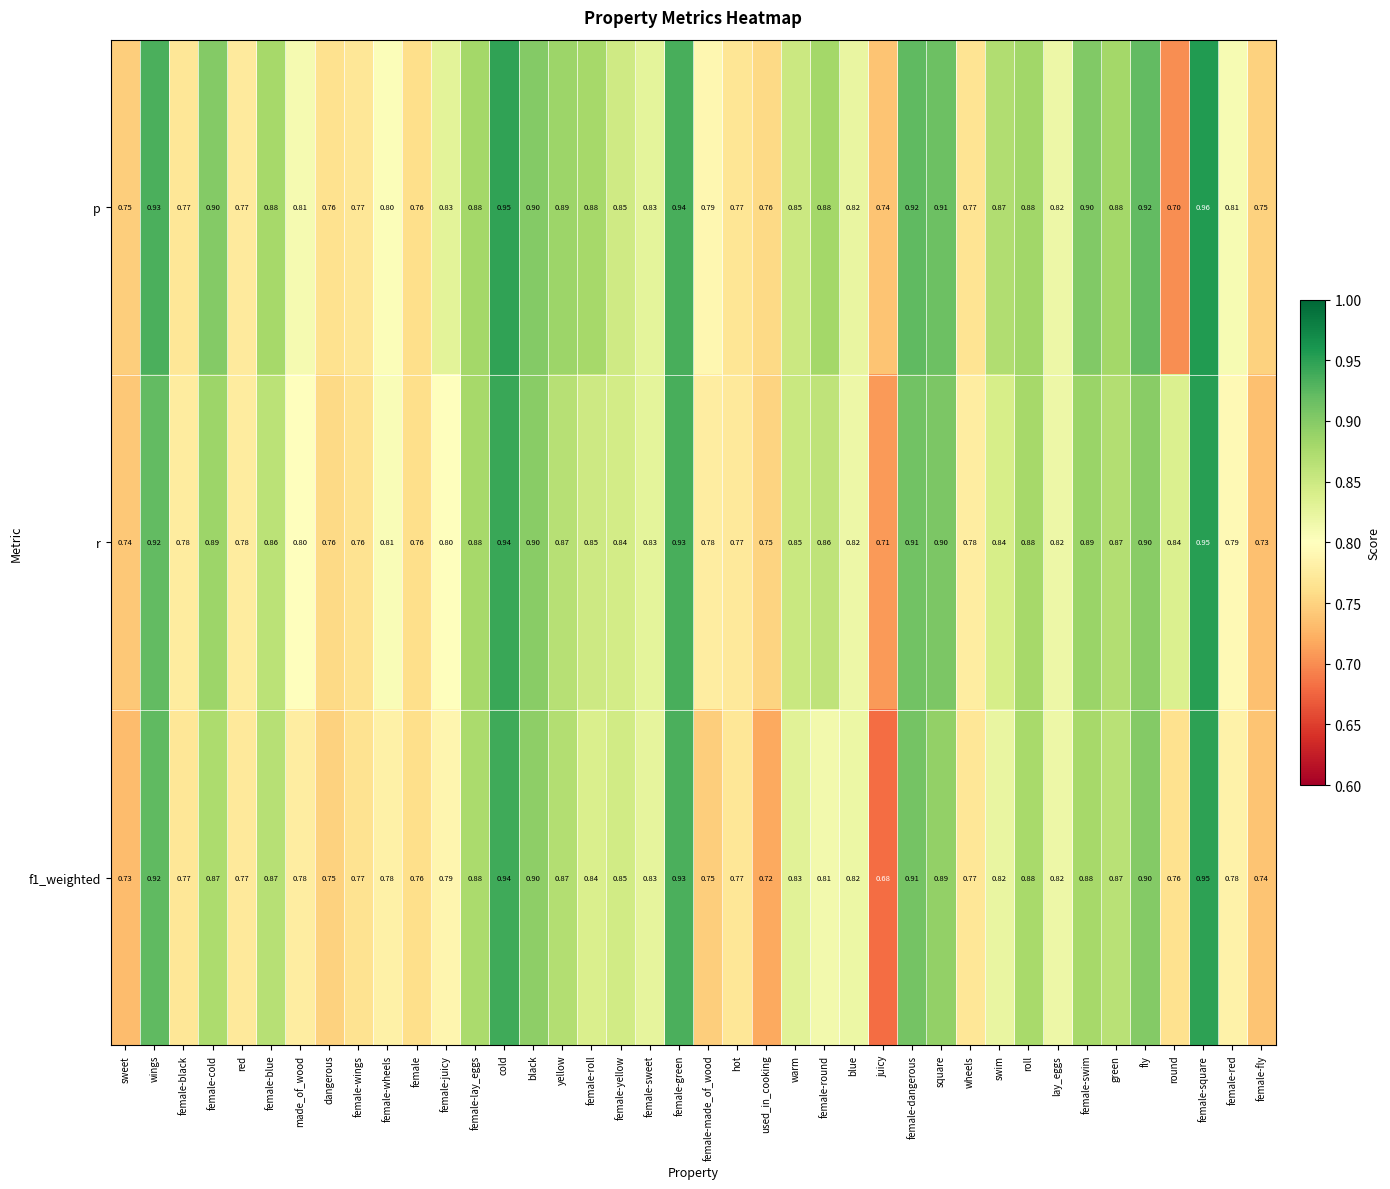

At which label is f1_weighted closest to 0?

juicy